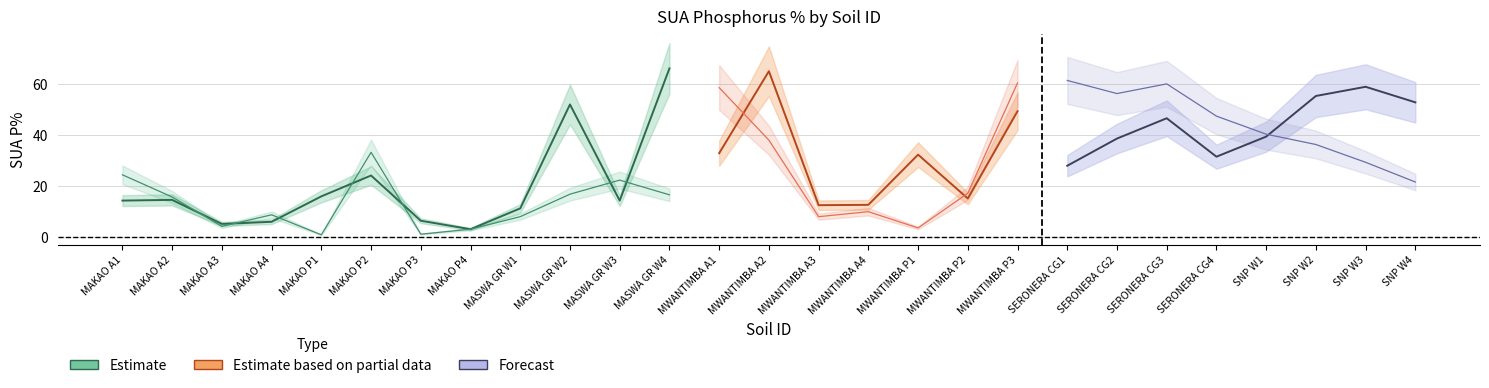

At how many categories does at least one series exceed 63?

2